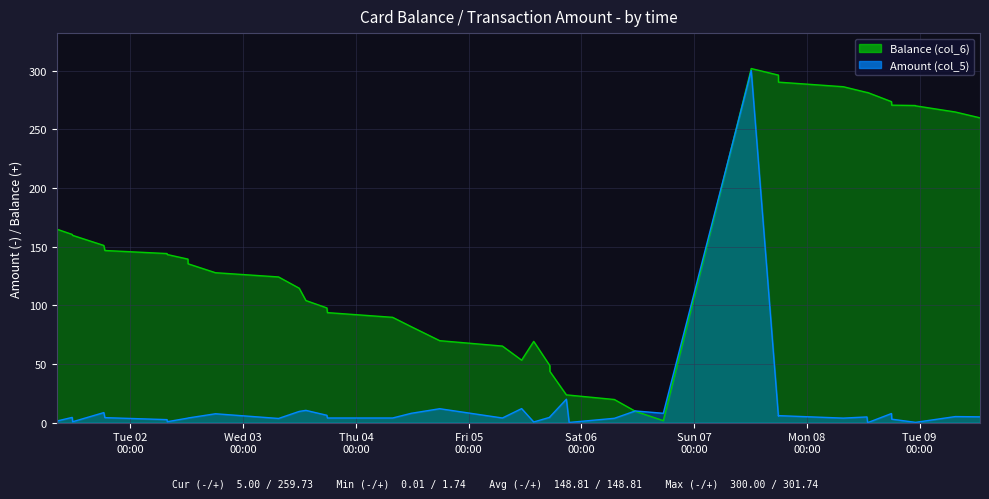

How many lines are shown in the chart?

2